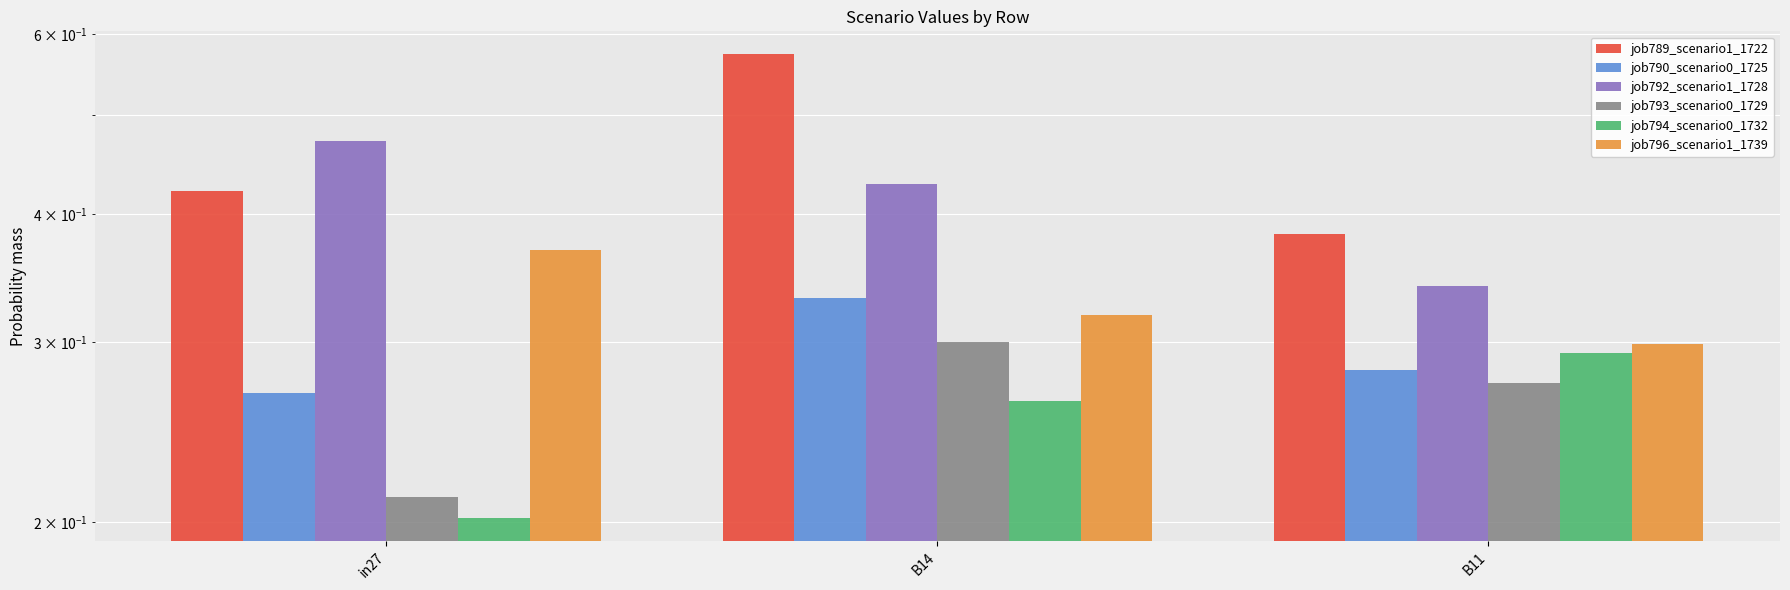

Which category has the highest value in the job790_scenario0_1725 series?

B14